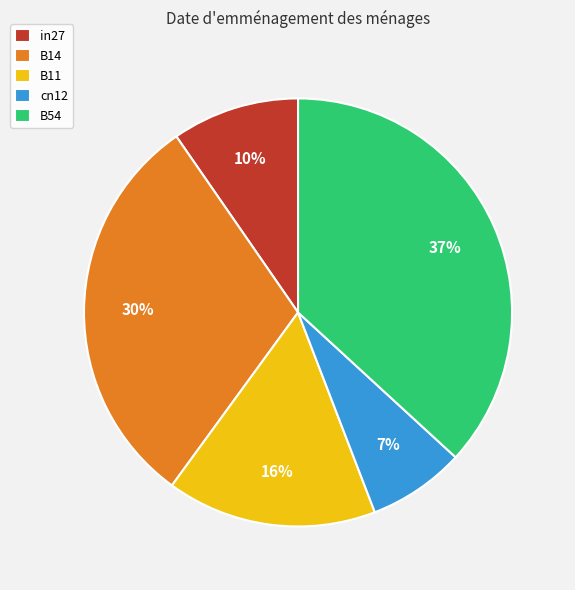

Does B54 represent more than half of the total?

No